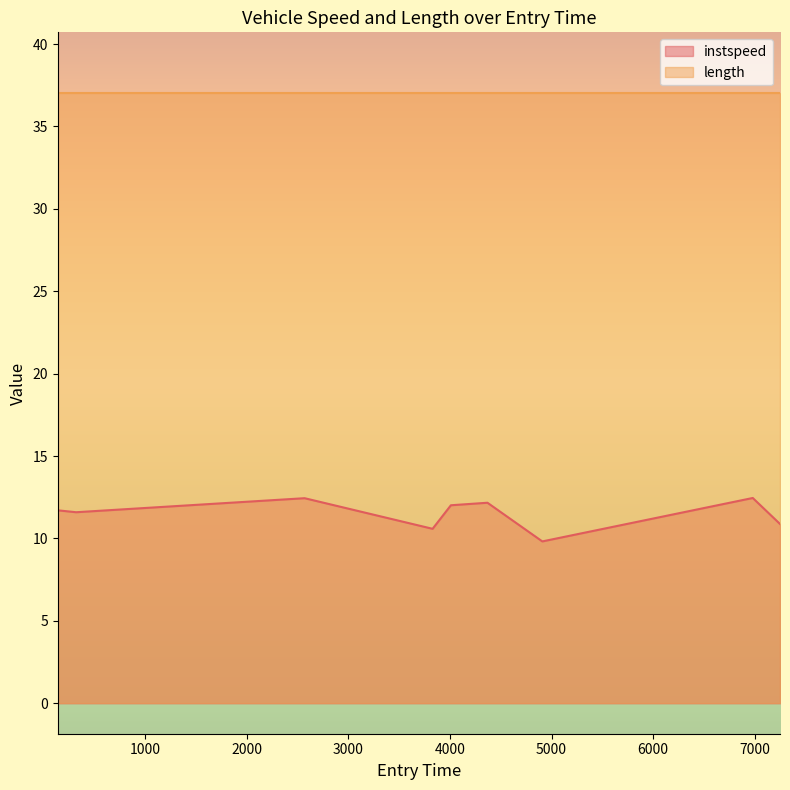

What is the minimum value shown in the chart?

9.8